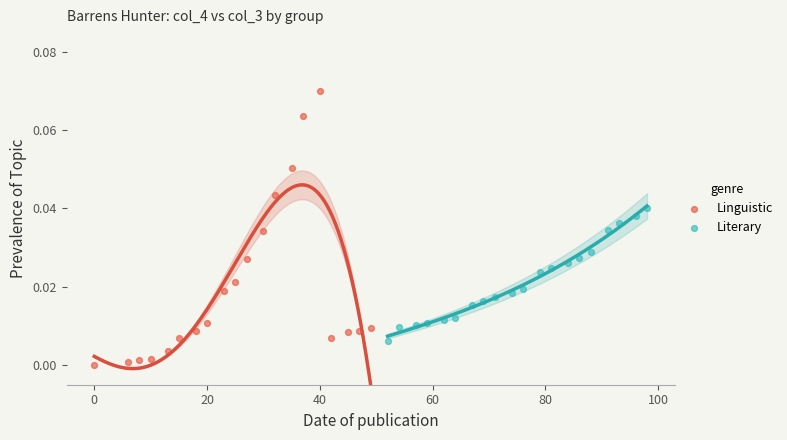

Which series contains the lowest Y value?

Linguistic